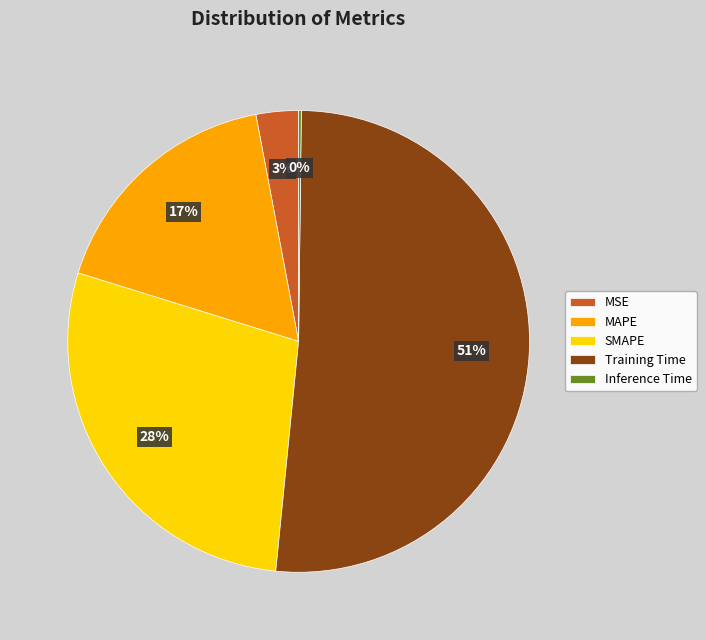

To the nearest percent, what portion does MAPE represent?

17%